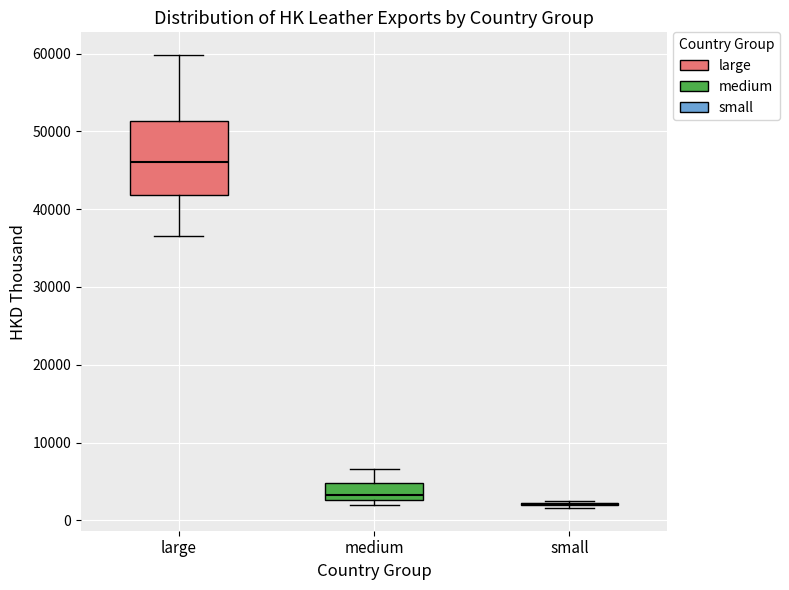

Reading left to right, transcribe this box plot: for each box, give where its median line is, the range the box spans, and where its two whiskers end, as read against the y-axis. The values are not printed on the chart, so give them approximately, as read against the axis.

large: median 46000, box 42000 to 51000, whiskers 37000 to 60000
medium: median 3000 (just above the box's lower edge), box 3000 to 5000, whiskers 2000 to 7000
small: box collapsed to a line at 2000, whiskers 2000 to 2000